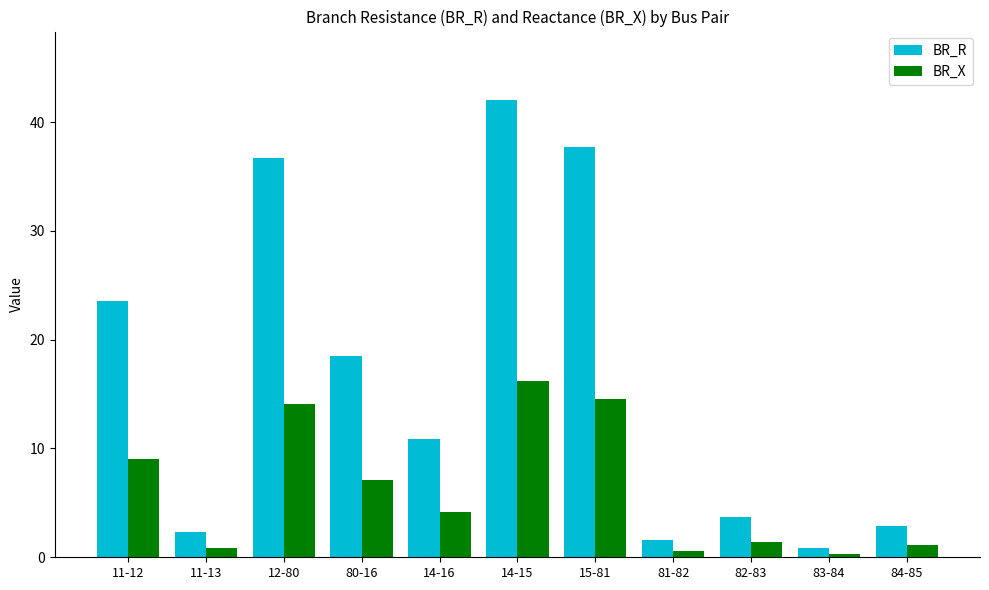

Rank the series at 80-16 from highest to lowest value.

BR_R, BR_X